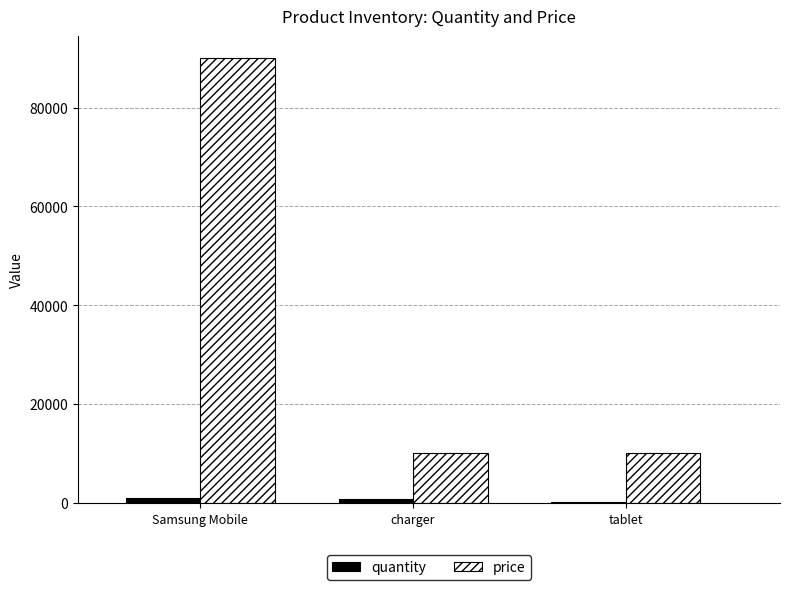

At which category does the chart reach its peak across all series?

Samsung Mobile